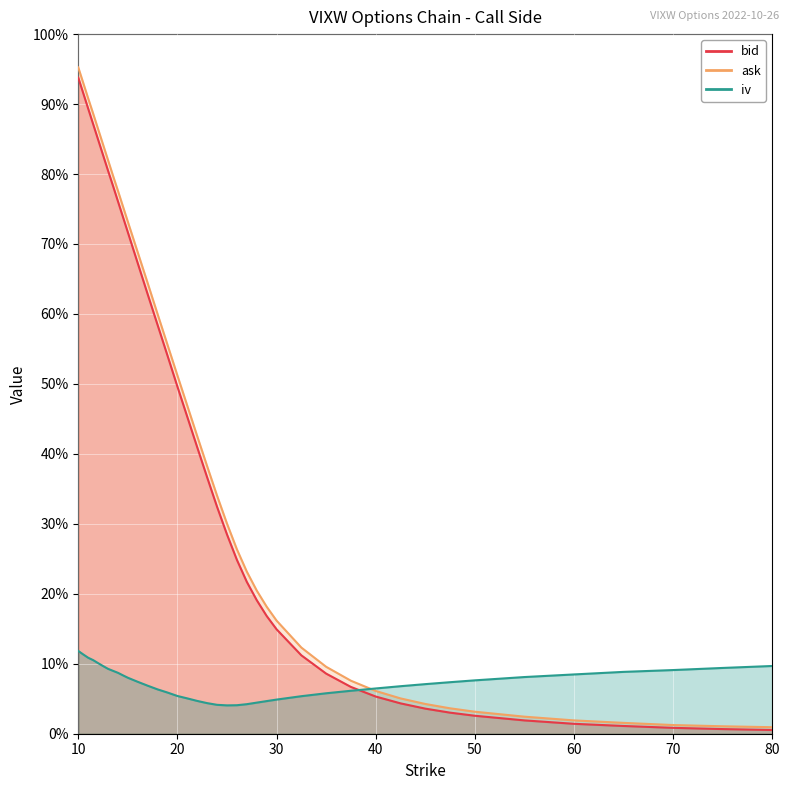

Is it true that bid equals 0.9 at 10.5?

True